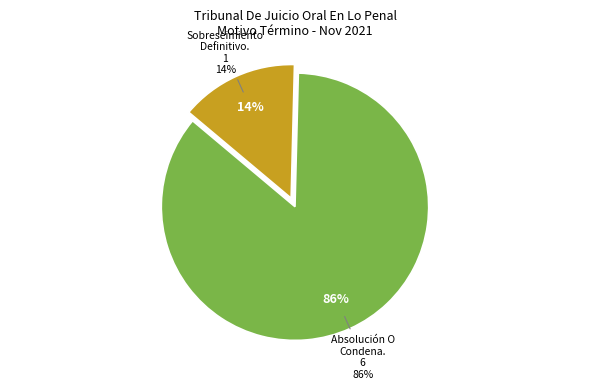

To the nearest percent, what is the combined percentage of Absolución O Condena. and Declara Sobreseimiento Definitivo.?

100%